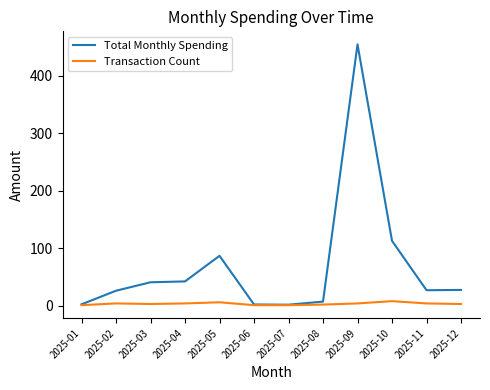

What is the sum of all Total Monthly Spending values?

831.5